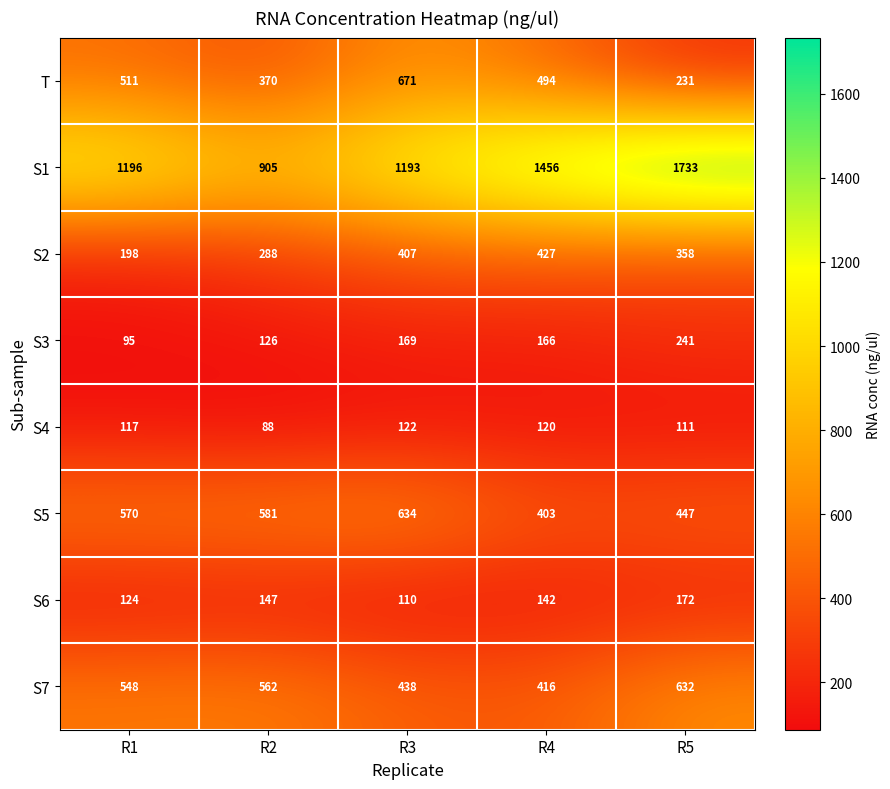

Which series has the largest range (max minus min)?

S1